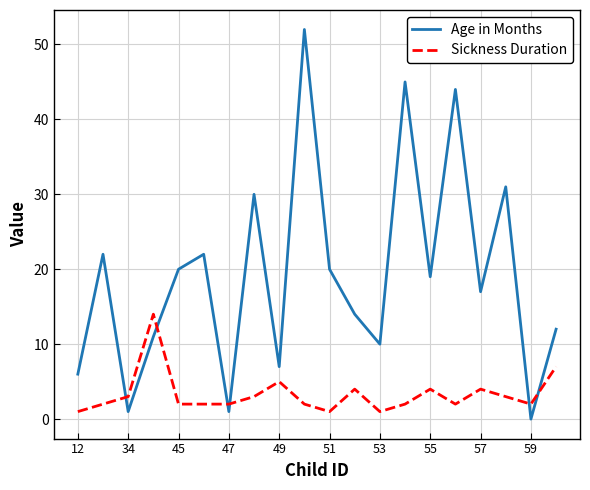

What is the difference between the maximum and minimum values in the Sickness Duration series?

13